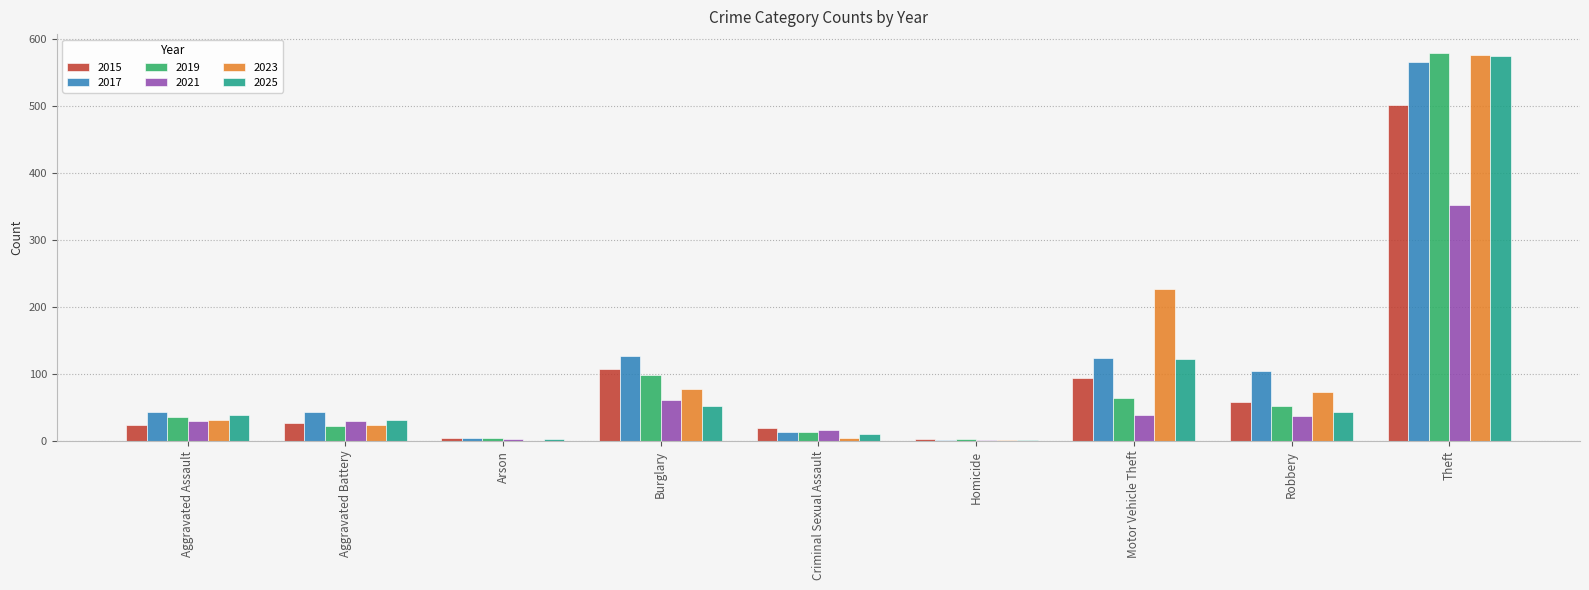

What is the average value of the 2019 series?

97